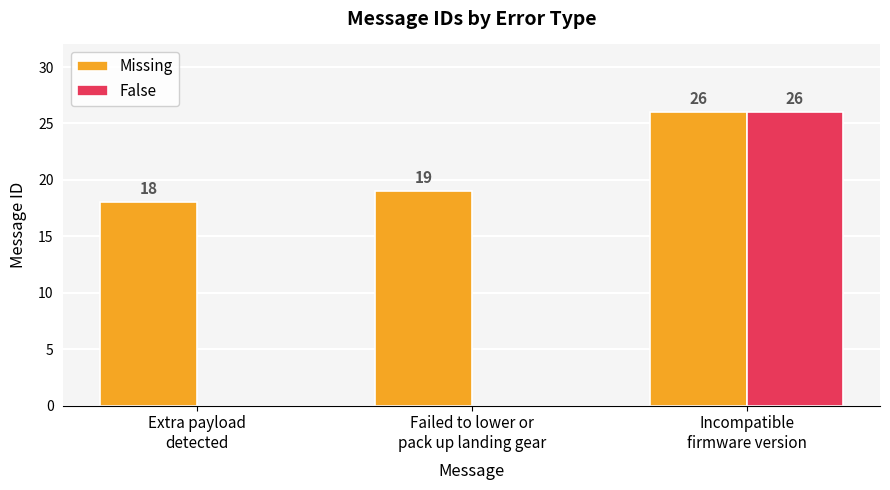

What is the maximum value for False?

26